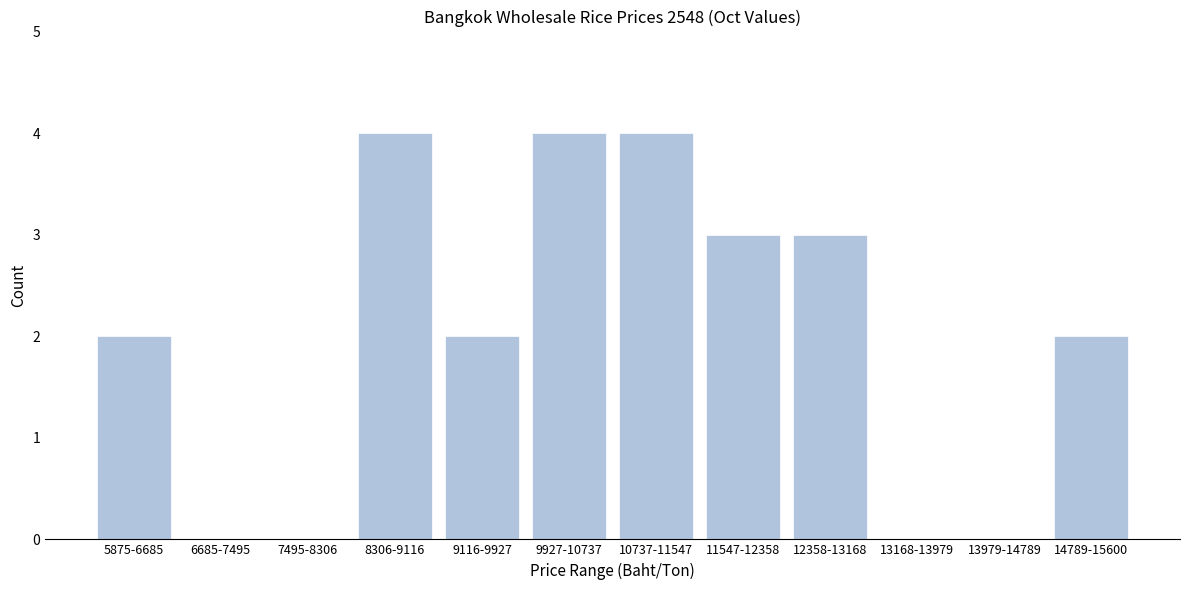

Reading left to right, what are all the values shown in this chart?

5875-6685=2	6685-7495=0	7495-8306=0	8306-9116=4	9116-9927=2	9927-10737=4	10737-11547=4	11547-12358=3	12358-13168=3	13168-13979=0	13979-14789=0	14789-15600=2